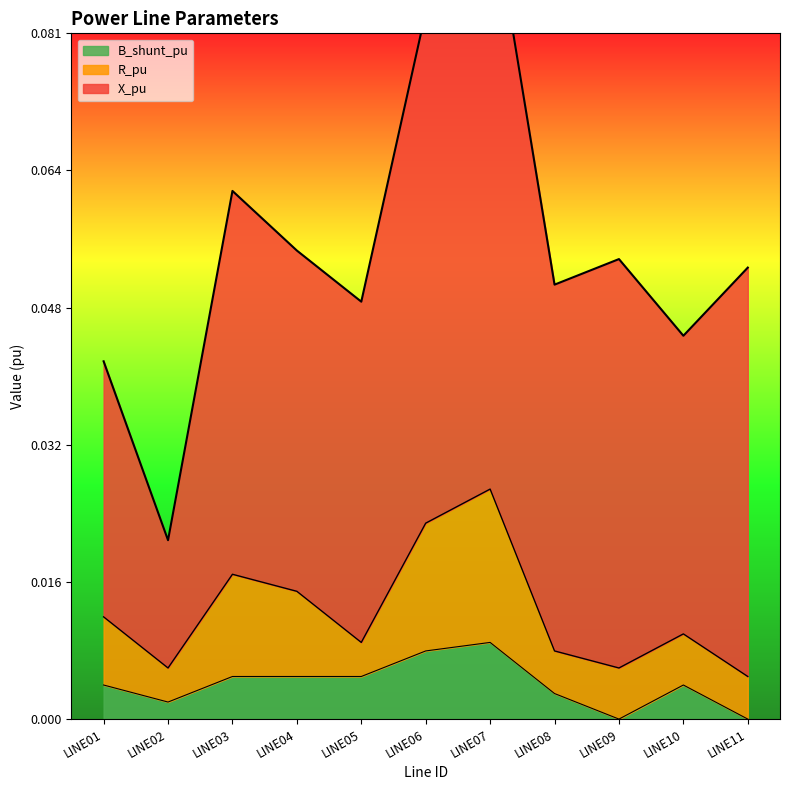

How many positive values does the B_shunt_pu series have?

9